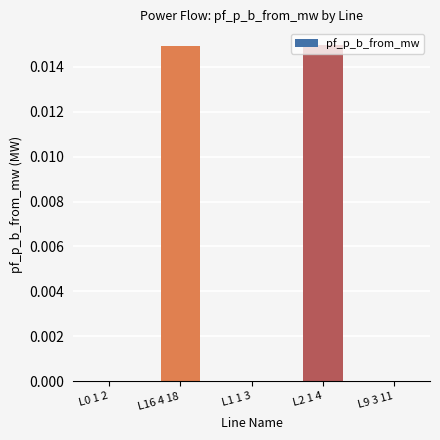

True or false: the data shows 0.0 at L0 1 2.

True